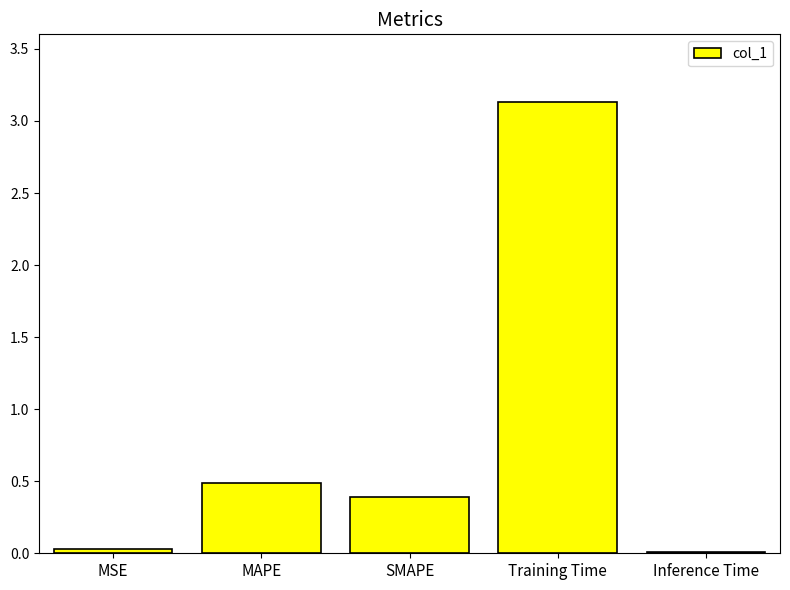

Read the value at Training Time.

3.1